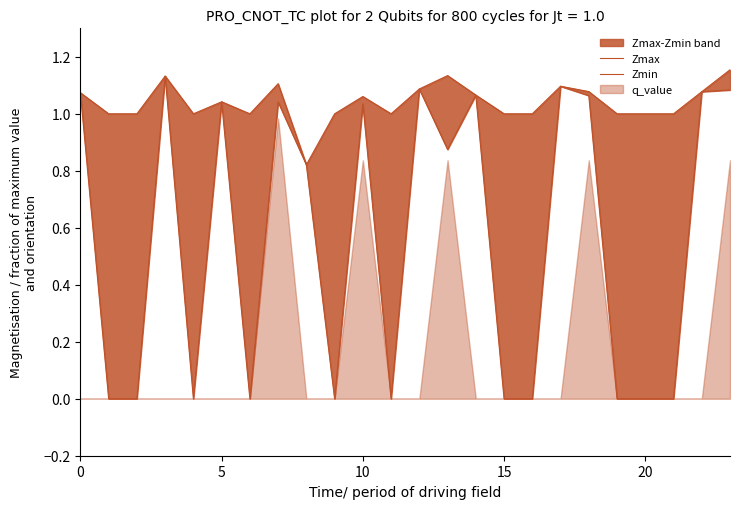

Between 8 and 18, which is larger?

18